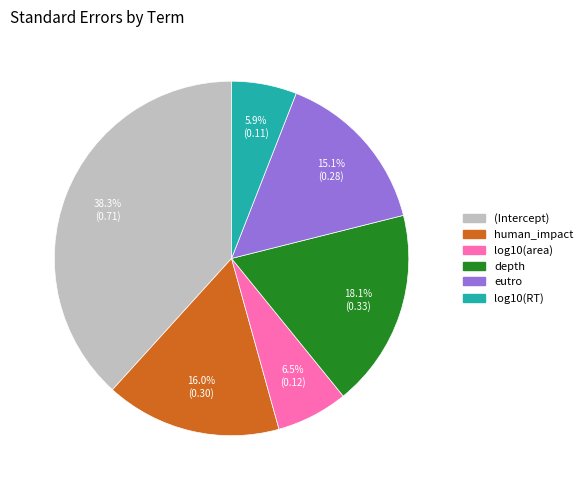

To the nearest percent, what is the difference between the largest and smallest slice percentages?

32%